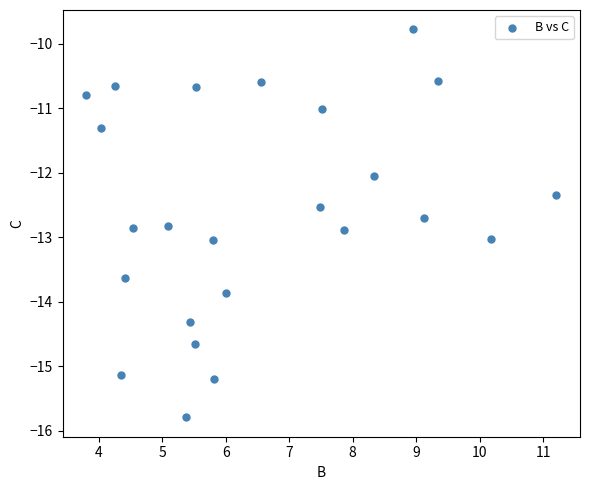

What is the range of X values (max minus min)?

7.4